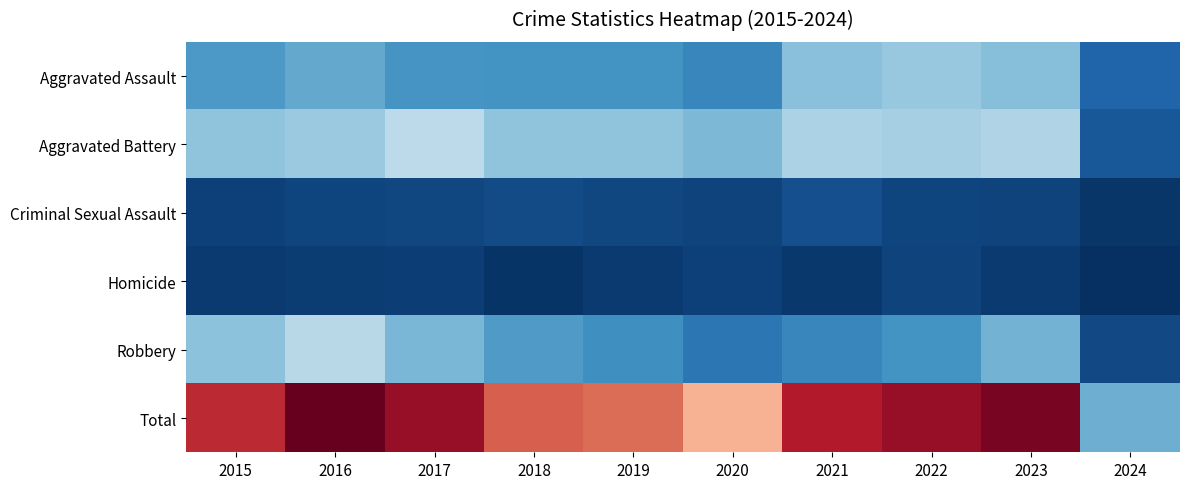

Reading right to left, what are all the values shown in this chart?

Aggravated Assault: 2024=63	2023=176	2022=190	2021=179	2020=108	2019=124	2018=124	2017=126	2016=149	2015=132
Aggravated Battery: 2024=49	2023=214	2022=205	2021=208	2020=168	2019=184	2018=184	2017=226	2016=193	2015=183
Criminal Sexual Assault: 2024=10	2023=24	2022=27	2021=38	2020=25	2019=30	2018=35	2017=30	2016=28	2015=21
Homicide: 2024=2	2023=16	2022=24	2021=12	2020=22	2019=16	2018=8	2017=20	2016=18	2015=15
Robbery: 2024=32	2023=162	2022=123	2021=108	2020=87	2019=120	2018=134	2017=166	2016=220	2015=180
Total: 2024=156	2023=592	2022=569	2021=545	2020=410	2019=474	2018=485	2017=568	2016=608	2015=531